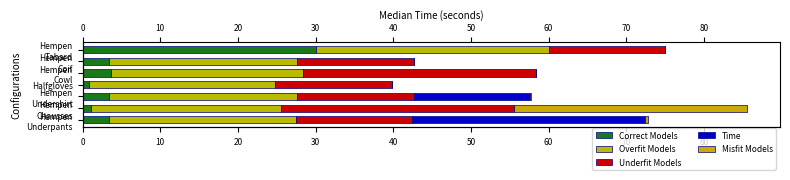

Reading left to right, extract all data points from this chart.

Correct Models: 3.4	1.1	3.4	0.8	3.7	3.4	30.0
Overfit Models: 24.0	24.4	24.2	24.0	24.6	24.2	30.0
Underfit Models: 15.0	30.0	15.0	15.0	30.0	15.0	15.0
Time: 30.0	0.0	14.9	0.0	0.0	0.0	0.0
Misfit Models: 0.4	30.0	0.2	0.0	0.0	0.0	0.0